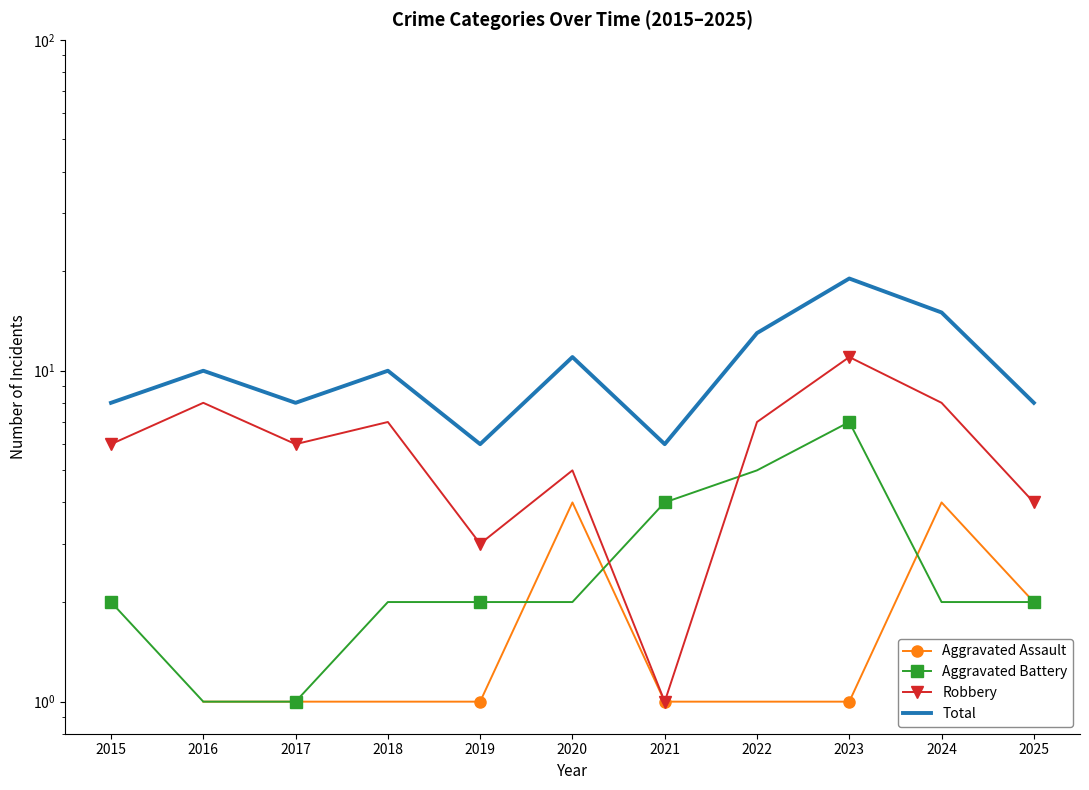

How many interior local peaks does the Aggravated Assault series have?

2